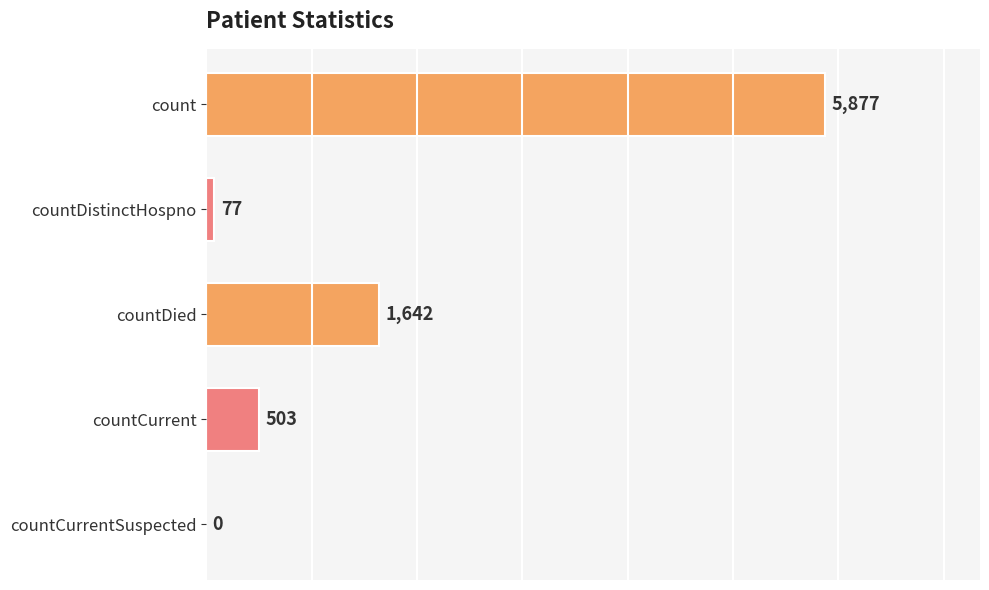

What is the sum of all values?

8099